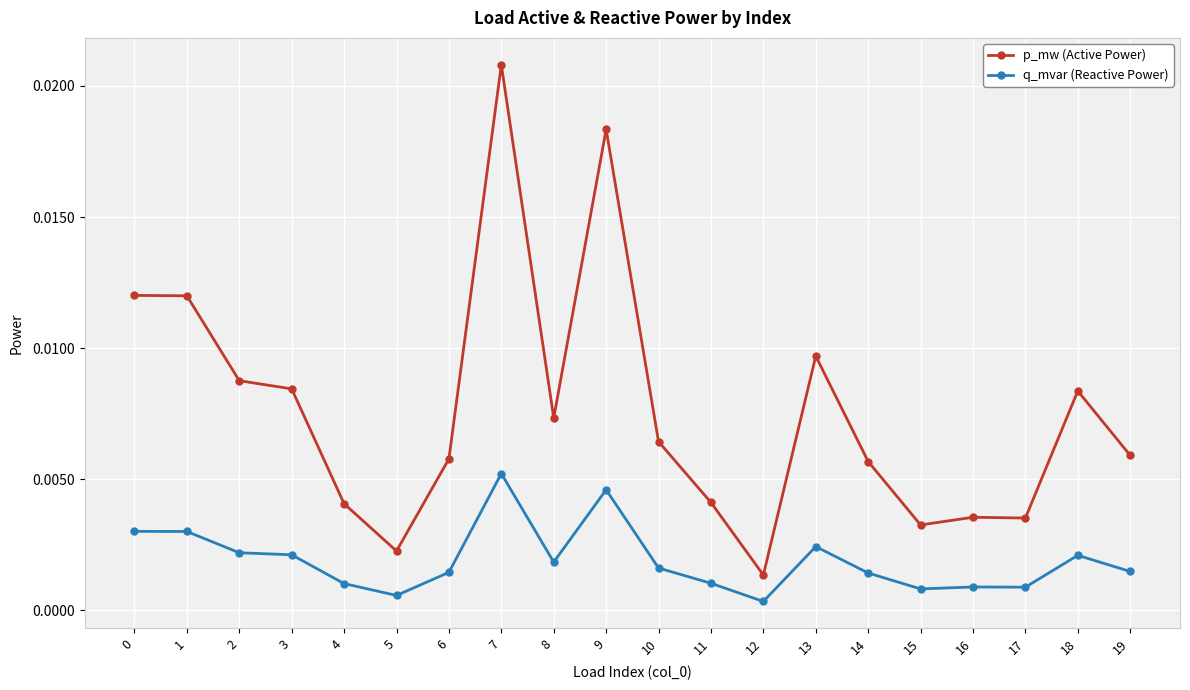

True or false: p_mw (Active Power) has more than 1 interior local peaks.

True